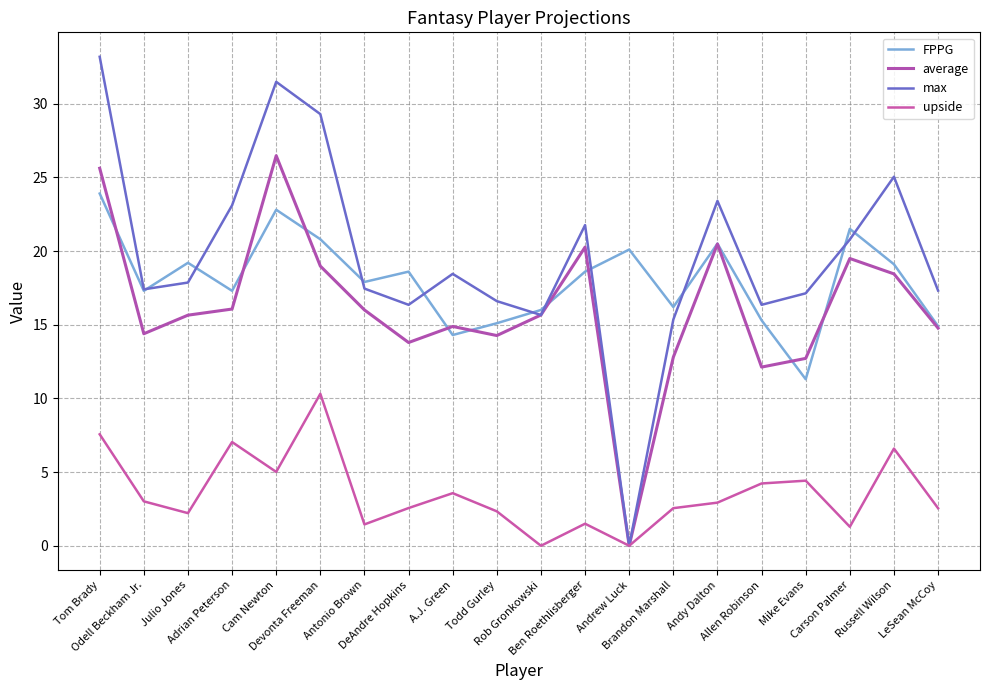

What is the value of the max point at the 20th from the left?

17.3